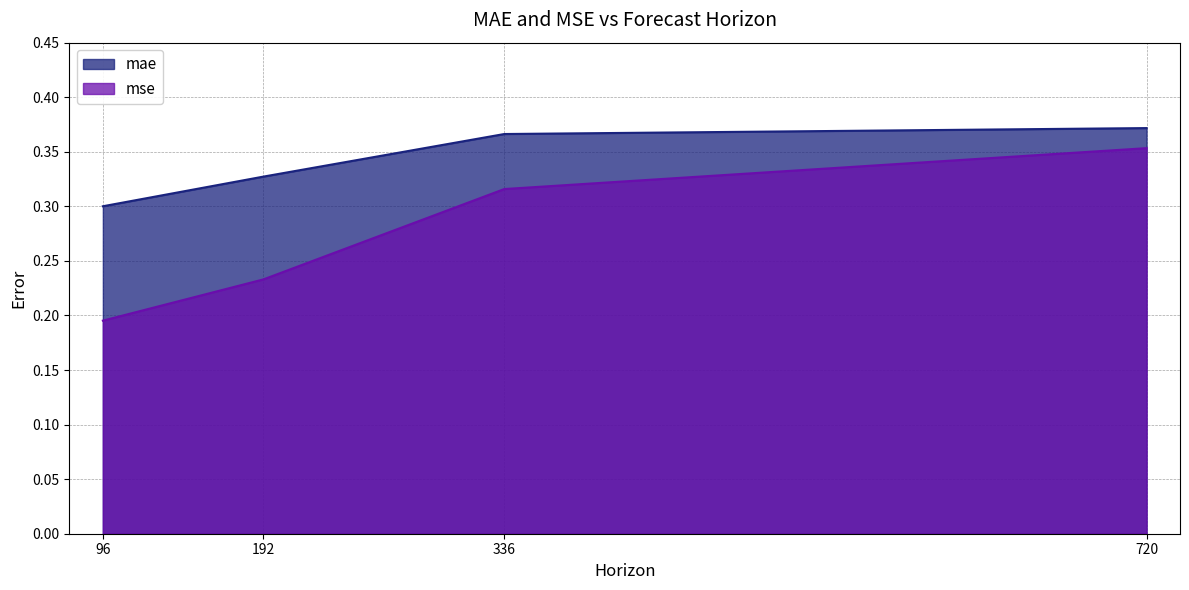

Is the value of mse at 192 greater than the value of mae at 96?

No